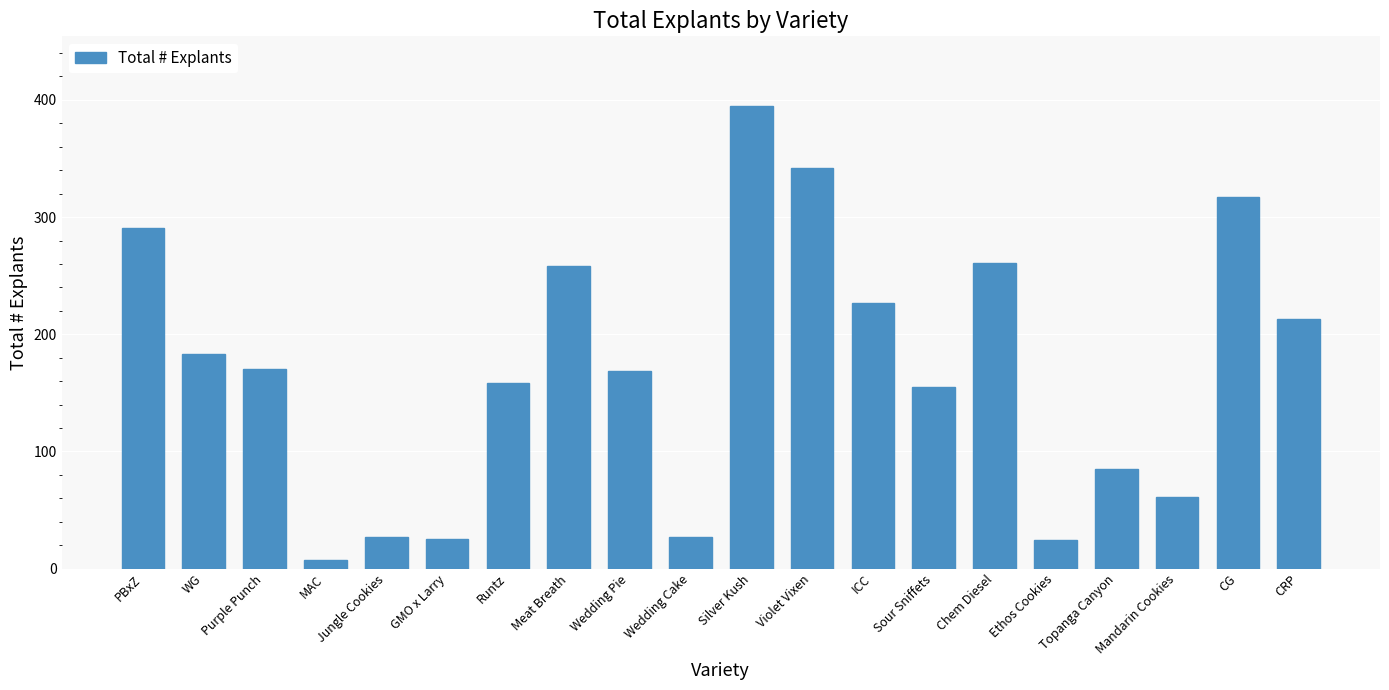

What is the approximate value at Violet Vixen?

342